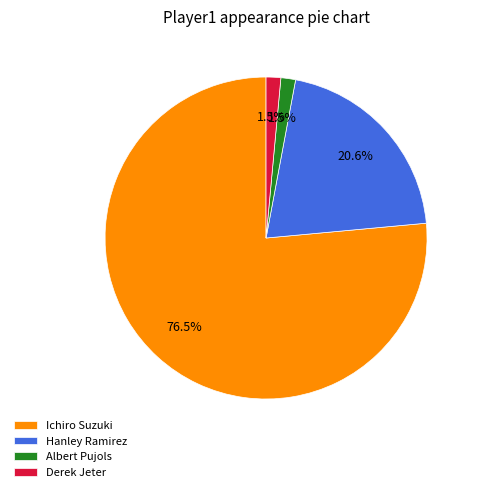

What is the ratio of the value at Albert Pujols to the value at Derek Jeter?

1.0